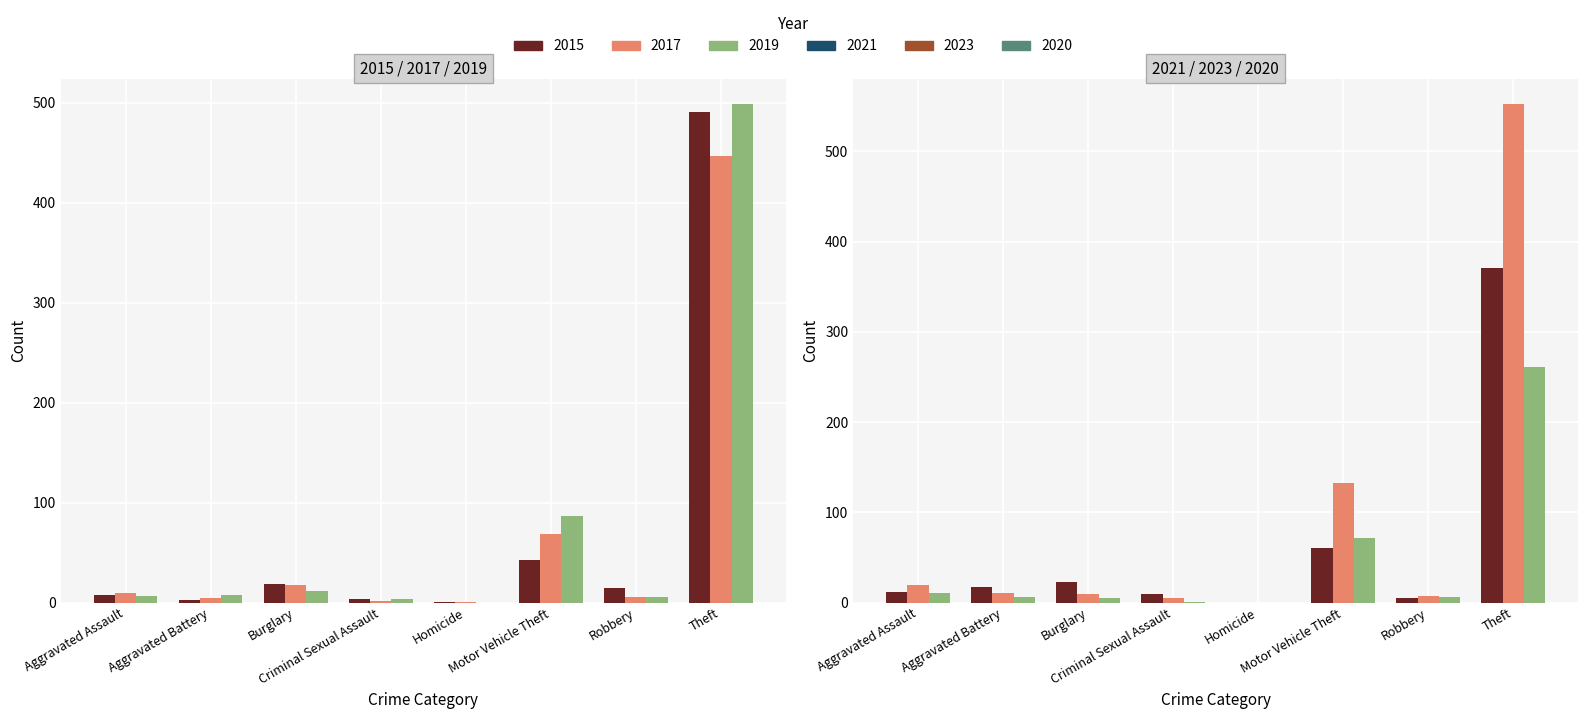

True or false: 2020 has a value of 4 at Aggravated Assault.

False